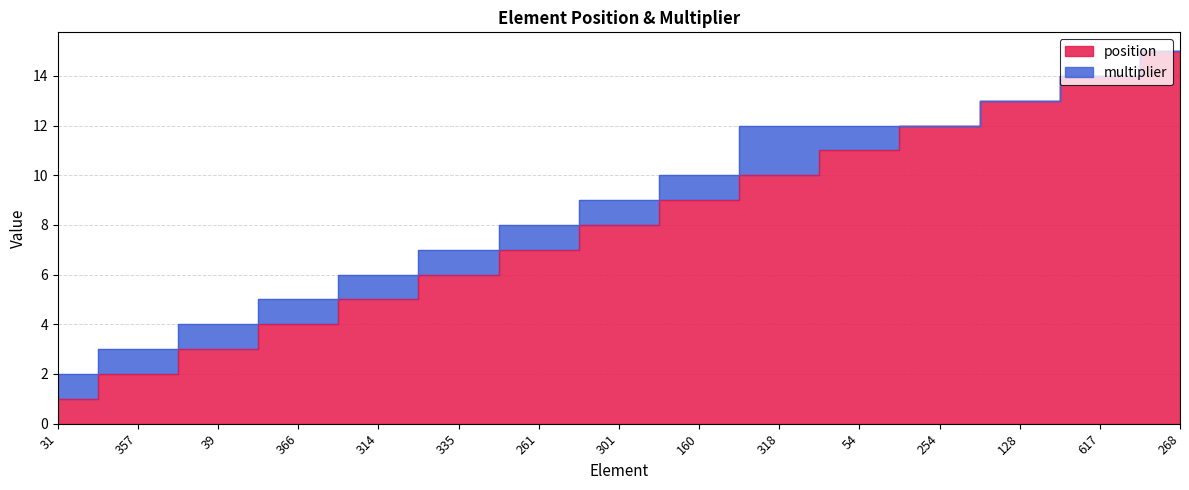

Reading left to right, extract all data points from this chart.

31=1	357=2	39=3	366=4	314=5	335=6	261=7	301=8	160=9	318=10	54=11	254=12	128=13	617=14	268=15